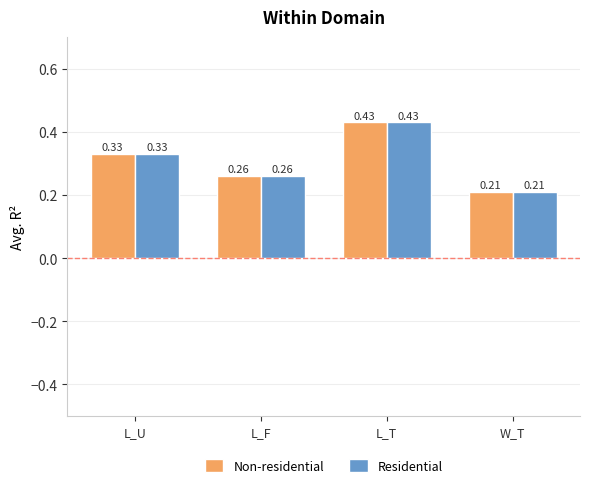

Rank the categories by Non-residential value from lowest to highest.

W_T, L_F, L_U, L_T